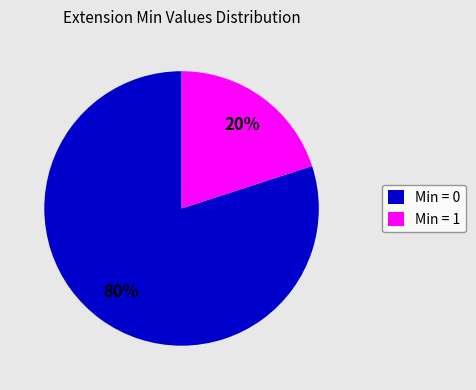

Which category accounts for the majority?

Min = 0